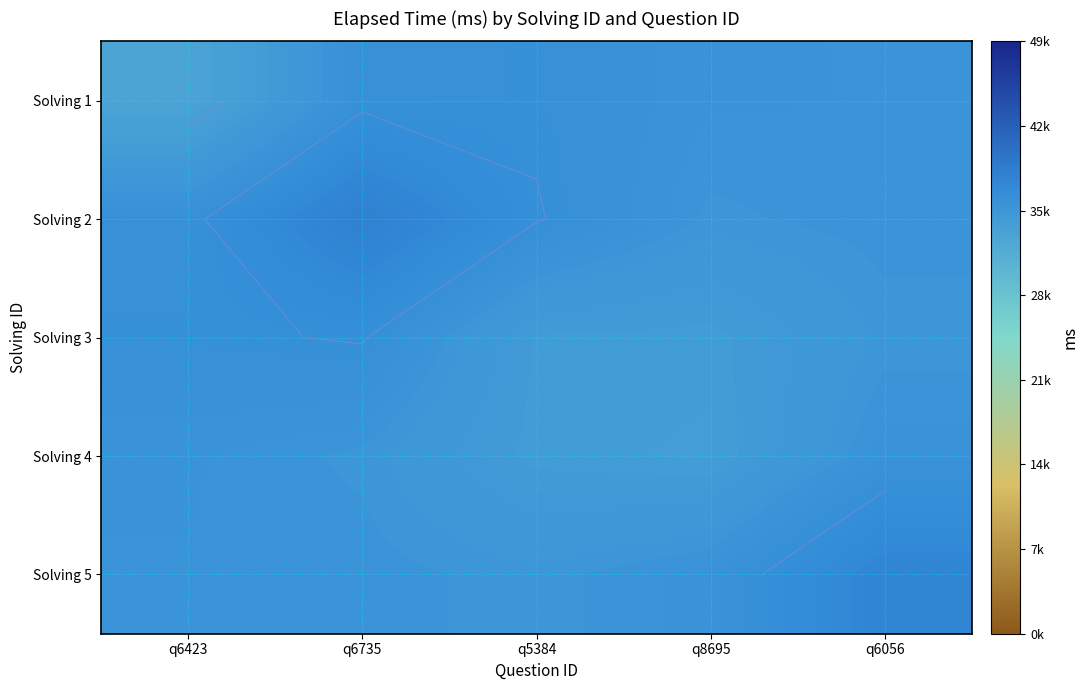

The value of Solving 4 at q6056 is 35529.8. True or false?

True